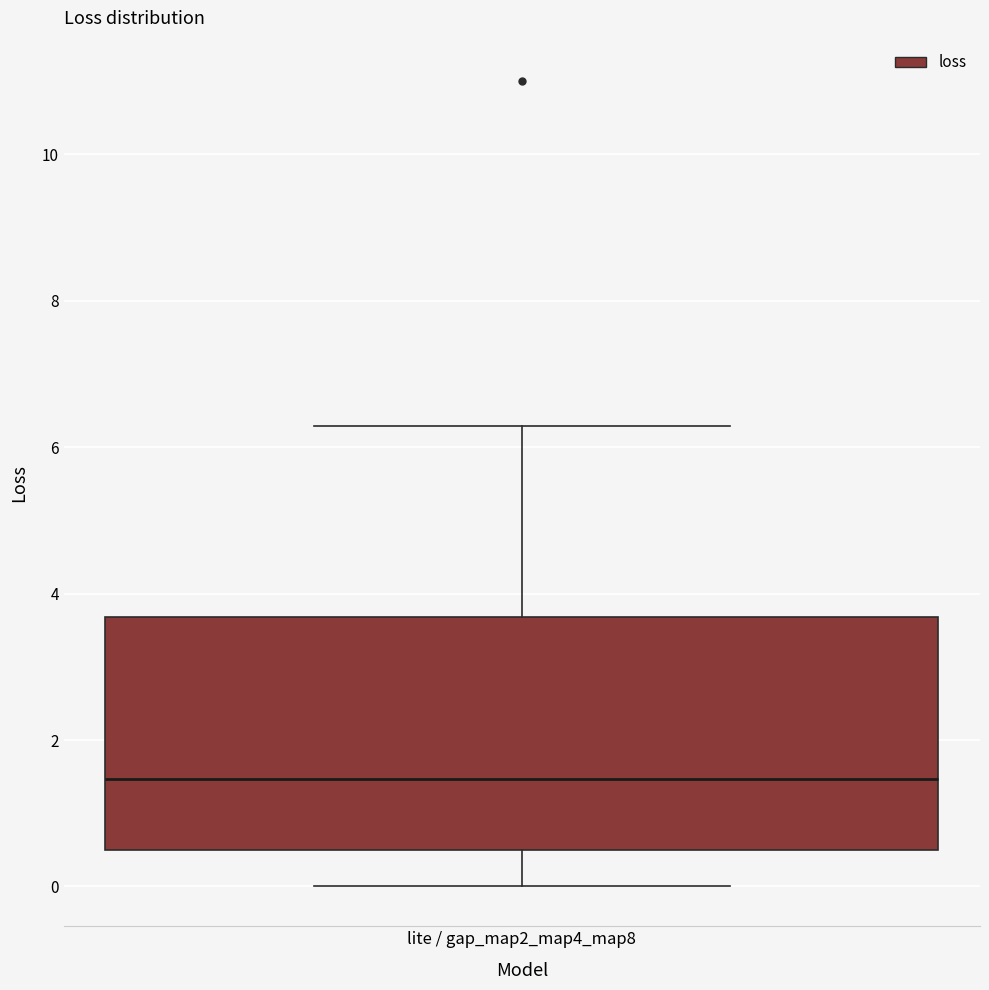

Transcribe this box plot: give where the median line is, the range the box spans, and where the two whiskers end, as read against the y-axis. The values are not printed on the chart, so give them approximately, as read against the axis.

median 1.4, box 0.6 to 3.6, whiskers 0.0 to 6.2